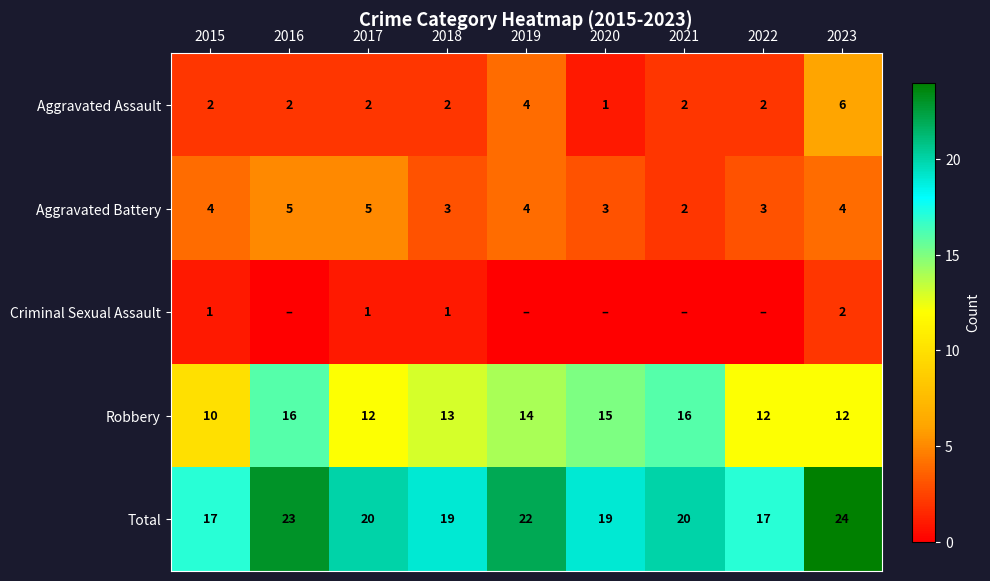

What is the total value across all series at 2021?

40